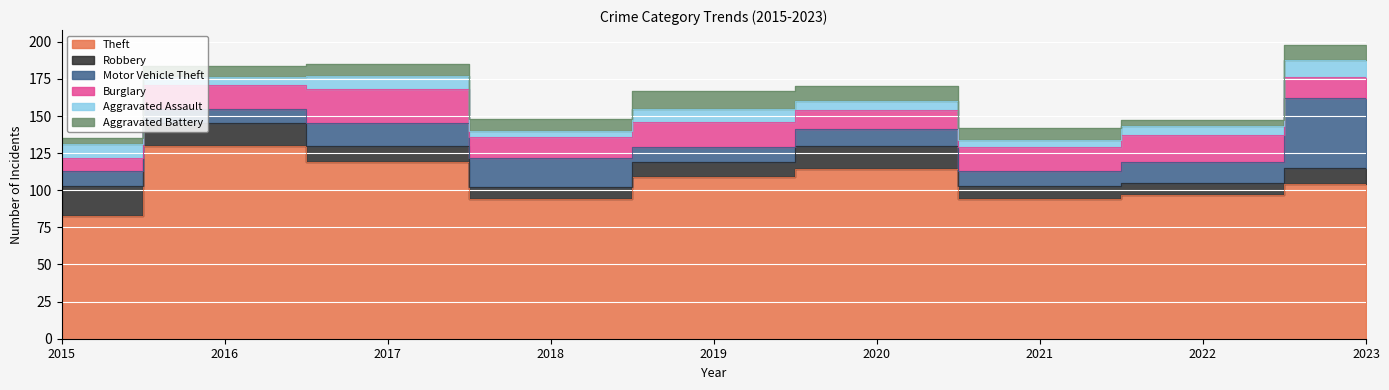

Which category has the lowest value in the Robbery series?

2018